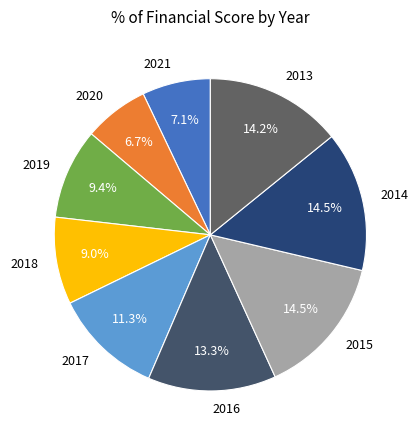

What portion of the pie excludes 2016?

86.7%